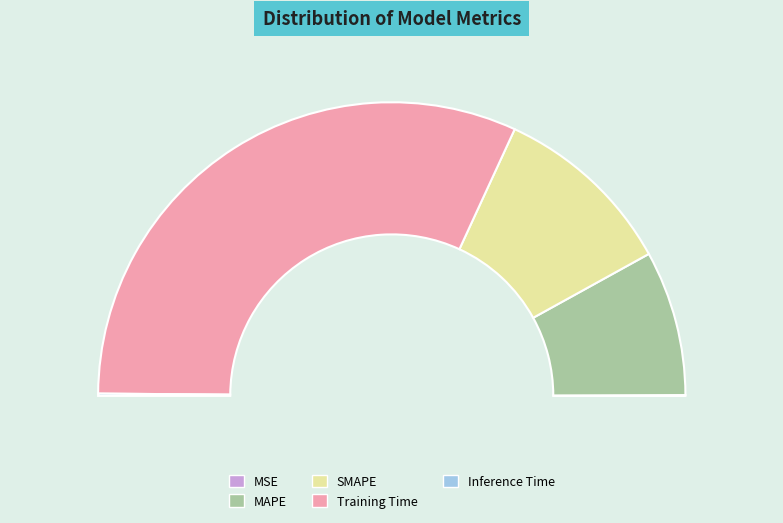

What percentage is NOT represented by Training Time?

36.5%